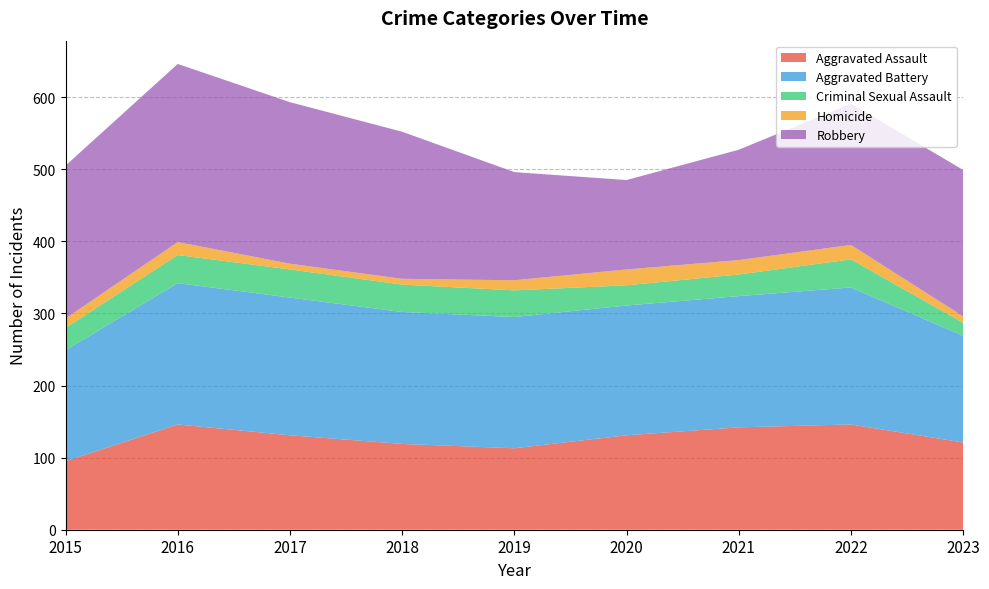

Reading left to right, transcribe all the data shown in this chart.

Aggravated Assault: 95	146	131	119	113	131	142	146	121
Aggravated Battery: 154	196	191	183	182	180	182	190	148
Criminal Sexual Assault: 31	39	39	38	37	28	30	39	18
Homicide: 13	18	8	8	14	22	20	20	9
Robbery: 212	247	224	204	150	124	153	196	203